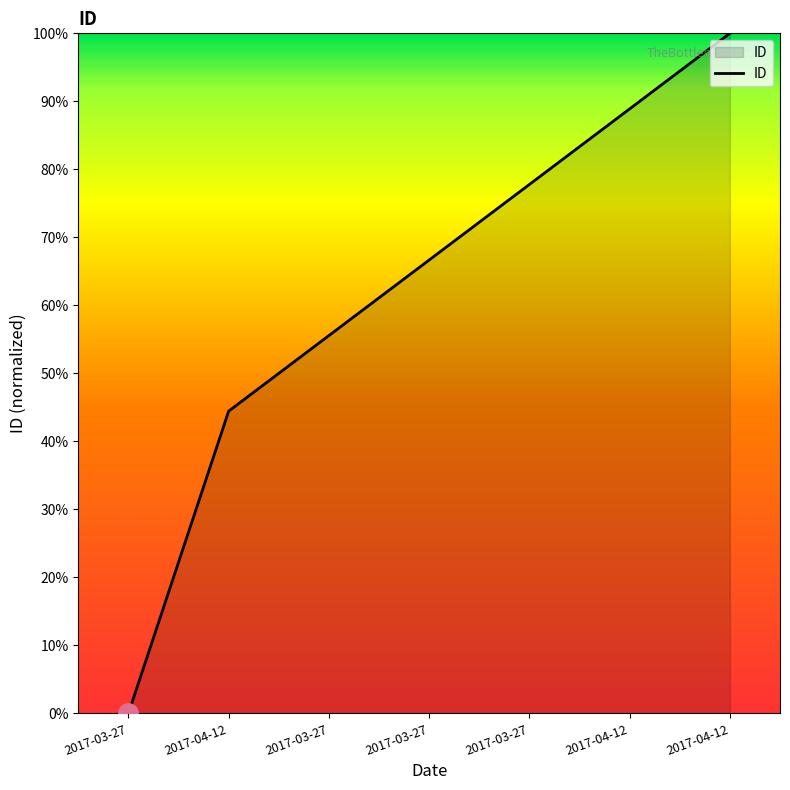

Does the chart have visible grid lines?

No